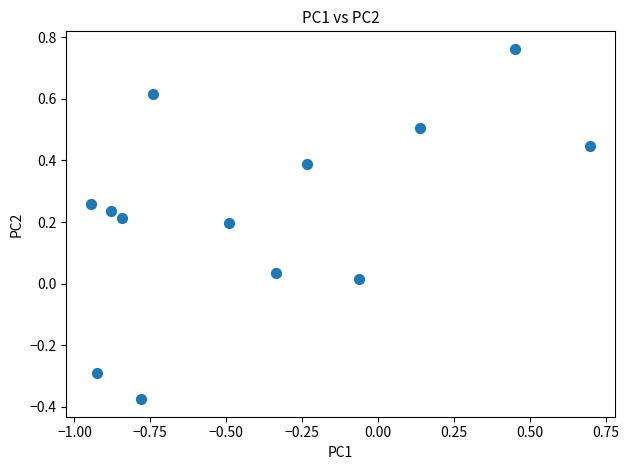

What is the range of Y values (max minus min)?

1.1